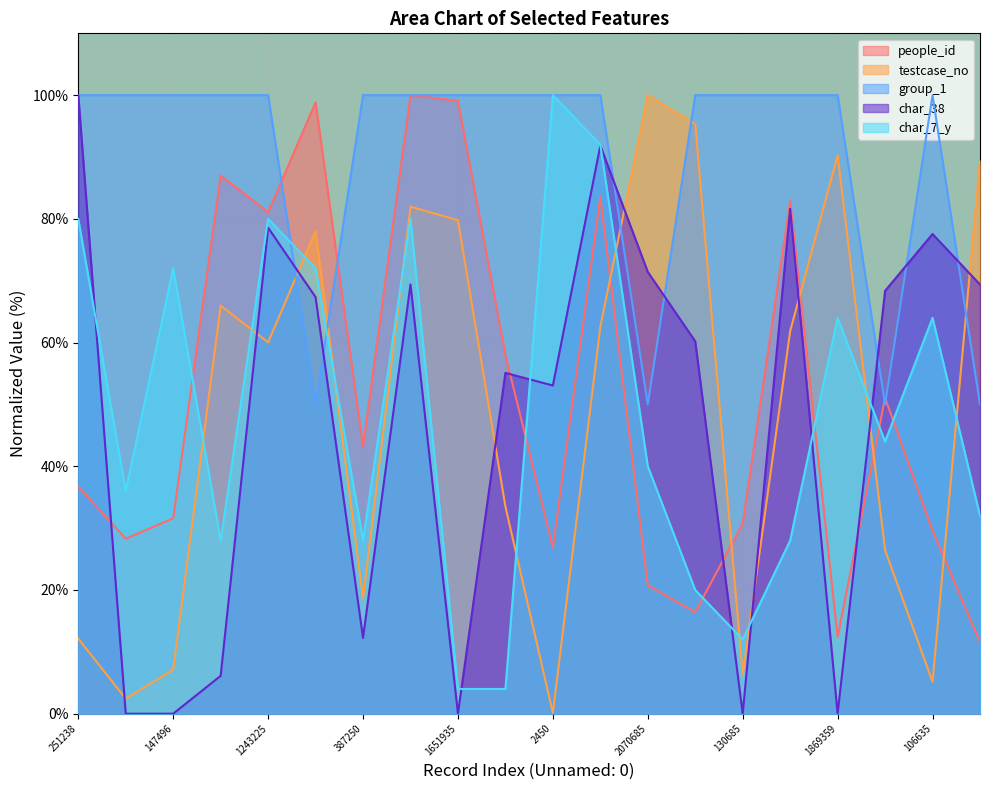

Which series has the largest range (max minus min)?

char_38